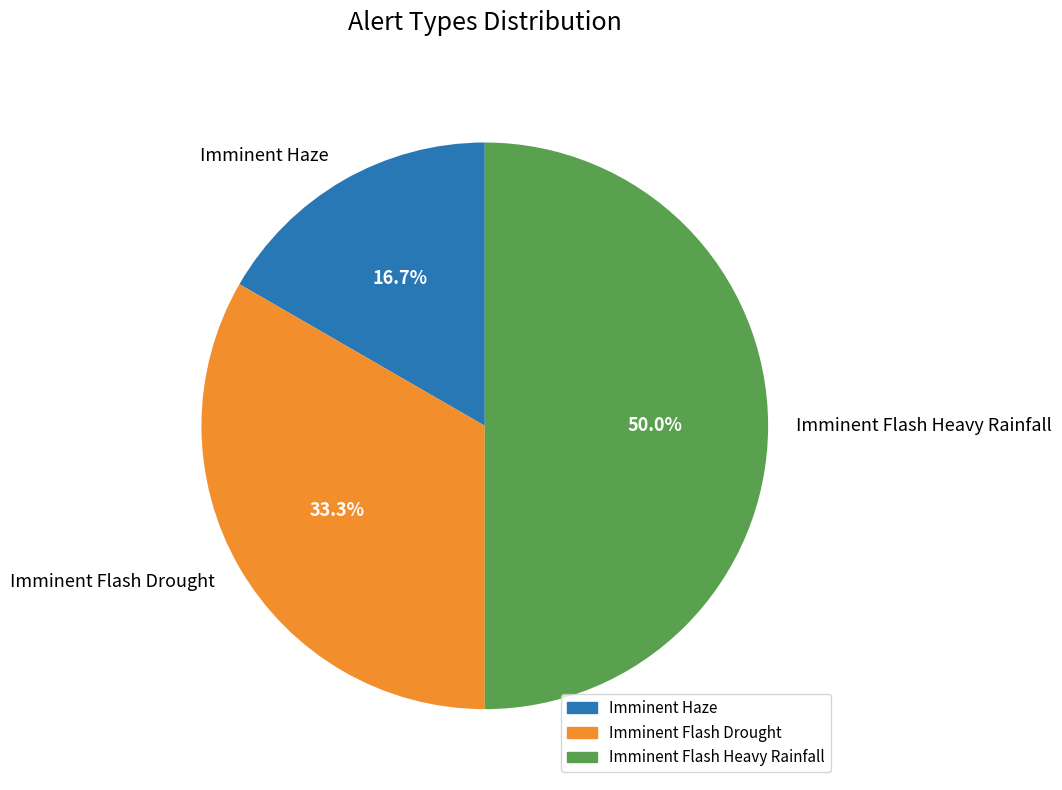

What is the total percentage of Imminent Flash Drought and Imminent Haze?

50.0%